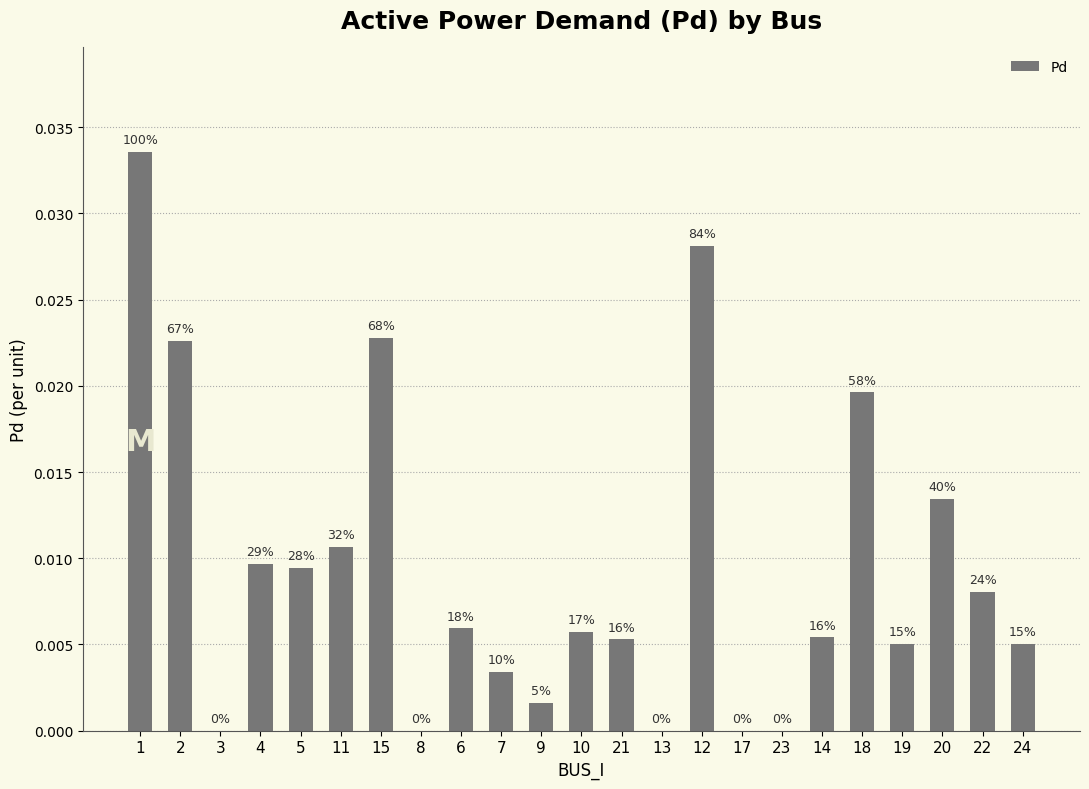

The chart shows a value of 0.0 at 4. True or false?

True